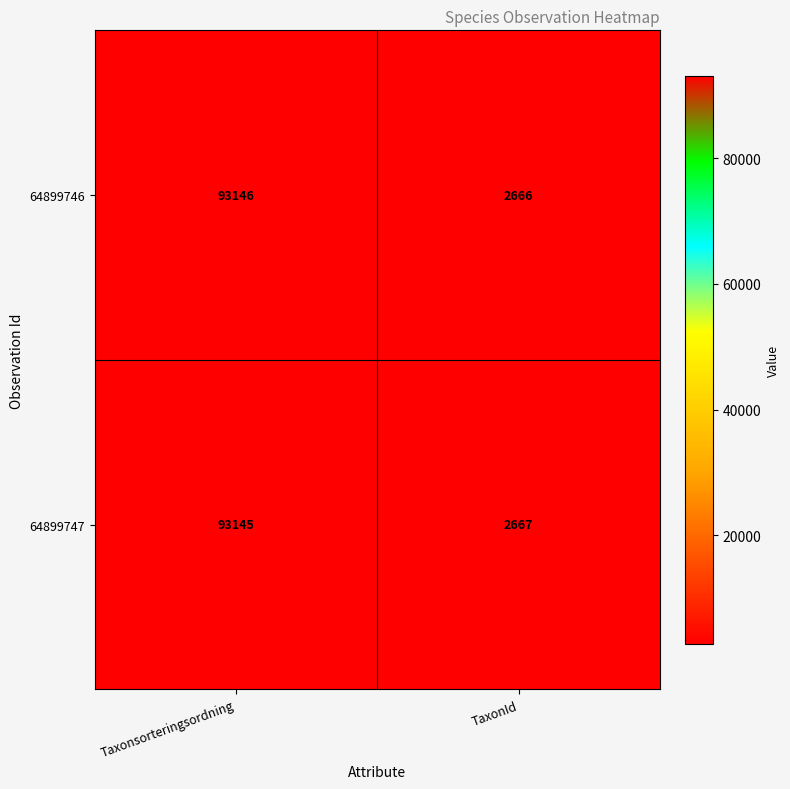

What is the approximate value of 64899746 at Taxonsorteringsordning, to the nearest 10?

93150